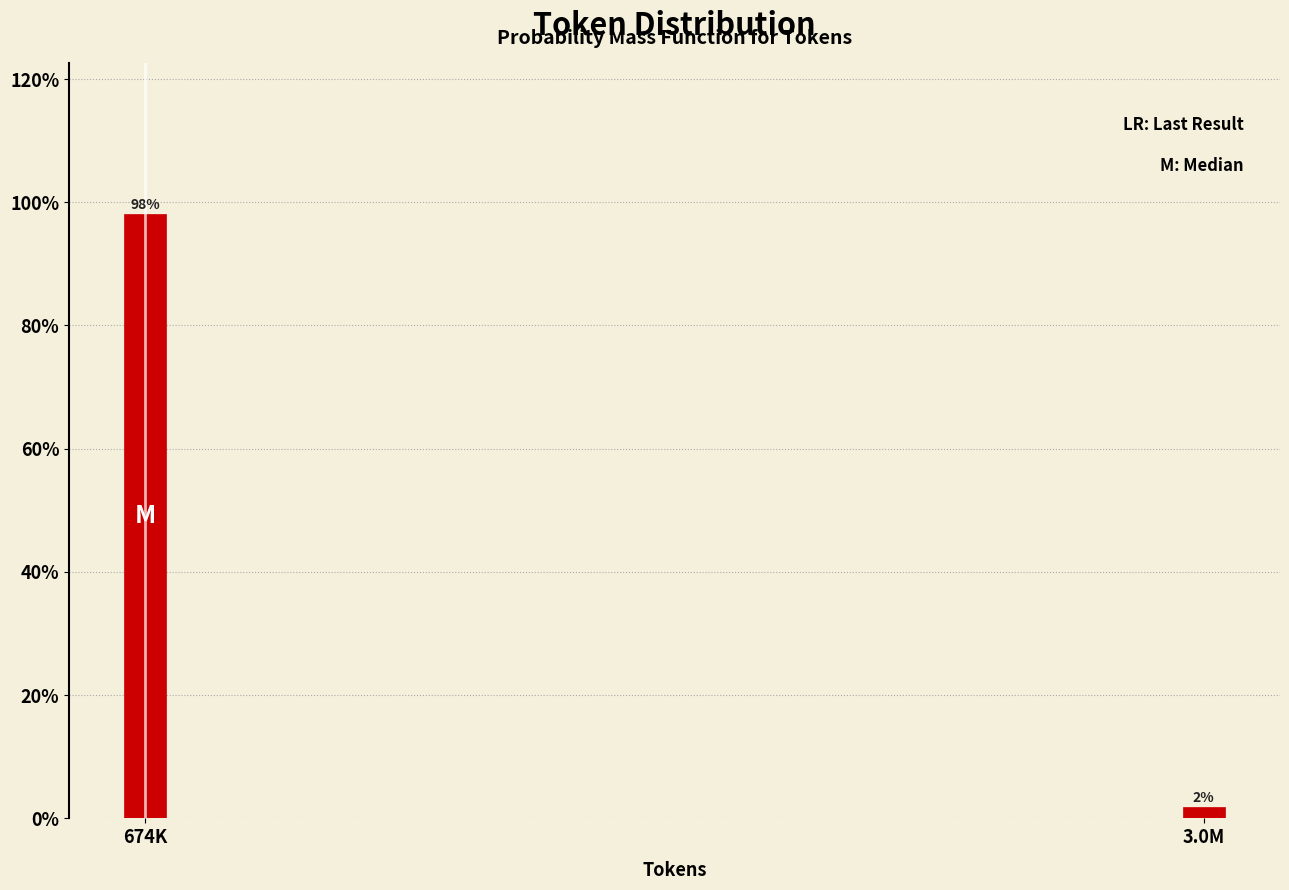

At which label does the data first exceed 98?

674K